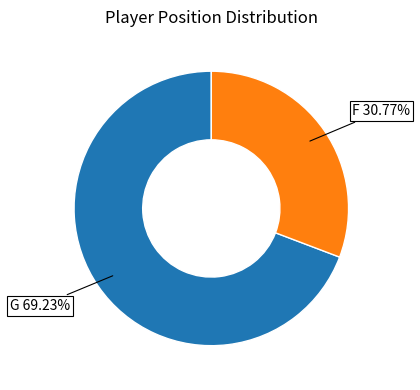

What is the majority slice?

G